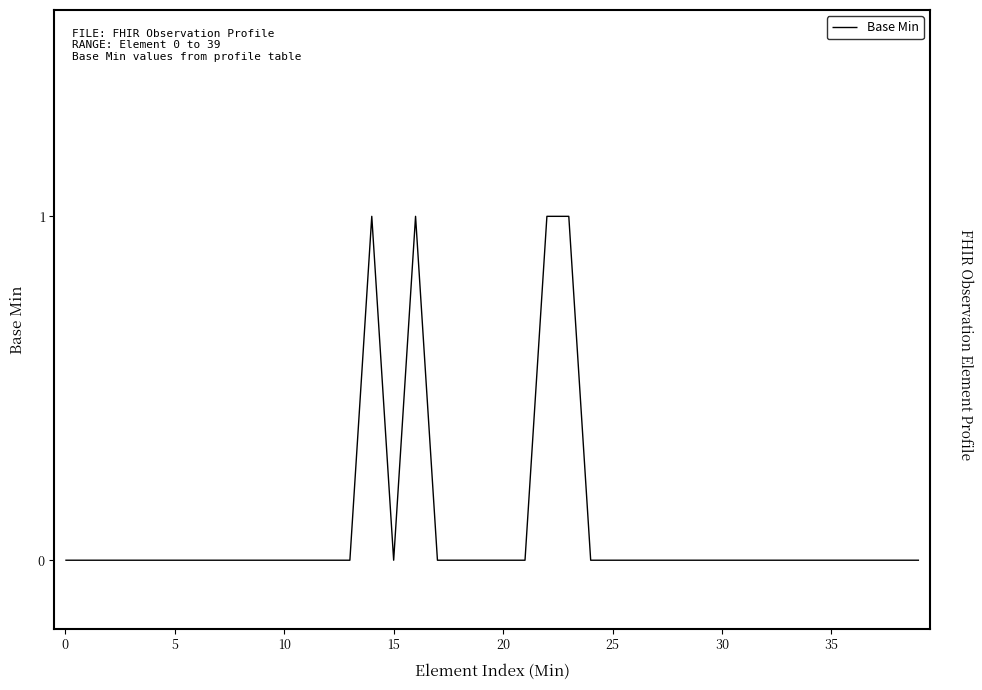

What is the label of the 1st point from the right?

39